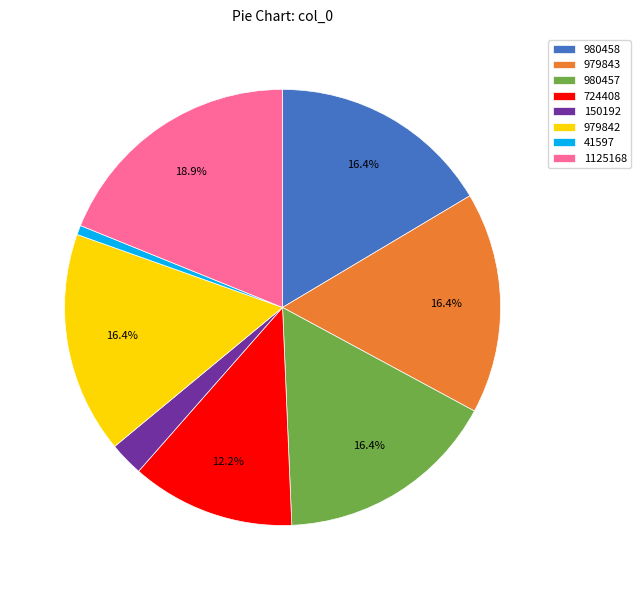

True or false: 41597 accounts for 1% of the total.

True